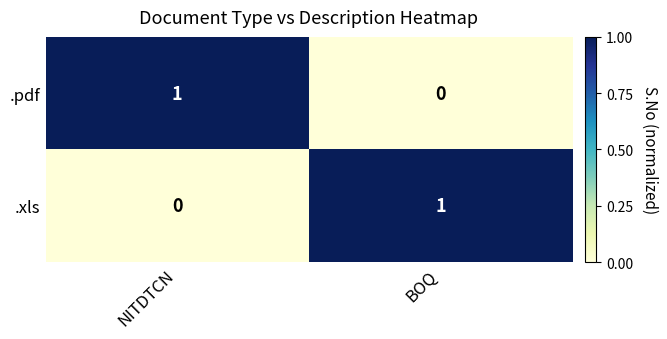

The value of .pdf at BOQ is 1. True or false?

False